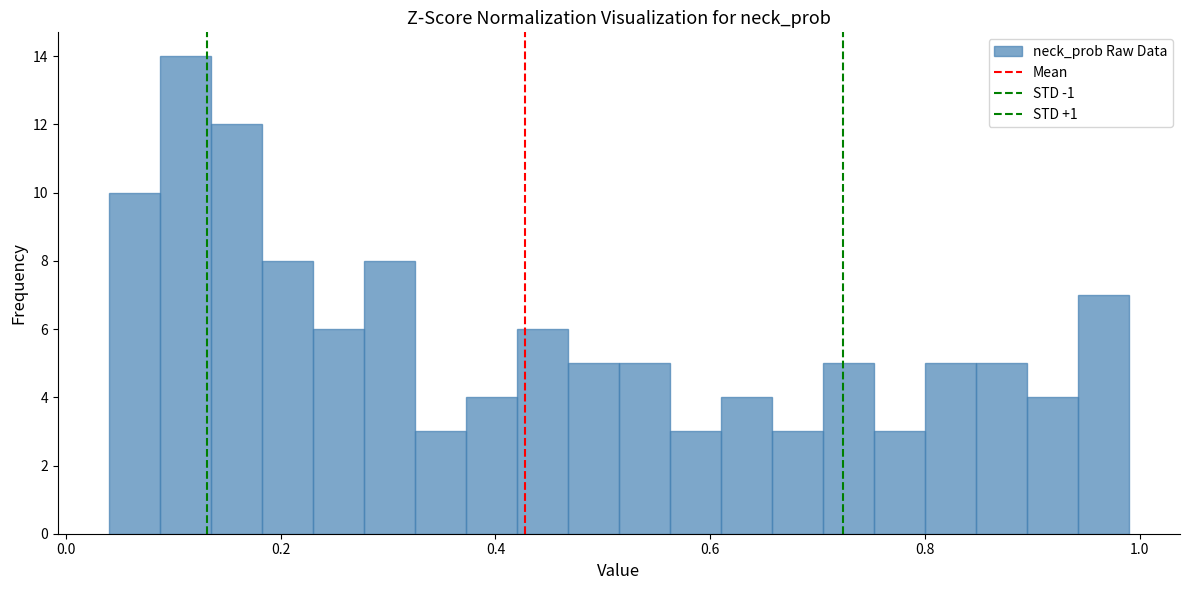

Around what value on the x-axis is the tallest bar? Give the approximate position of its centre, as read against the axis.

0.12